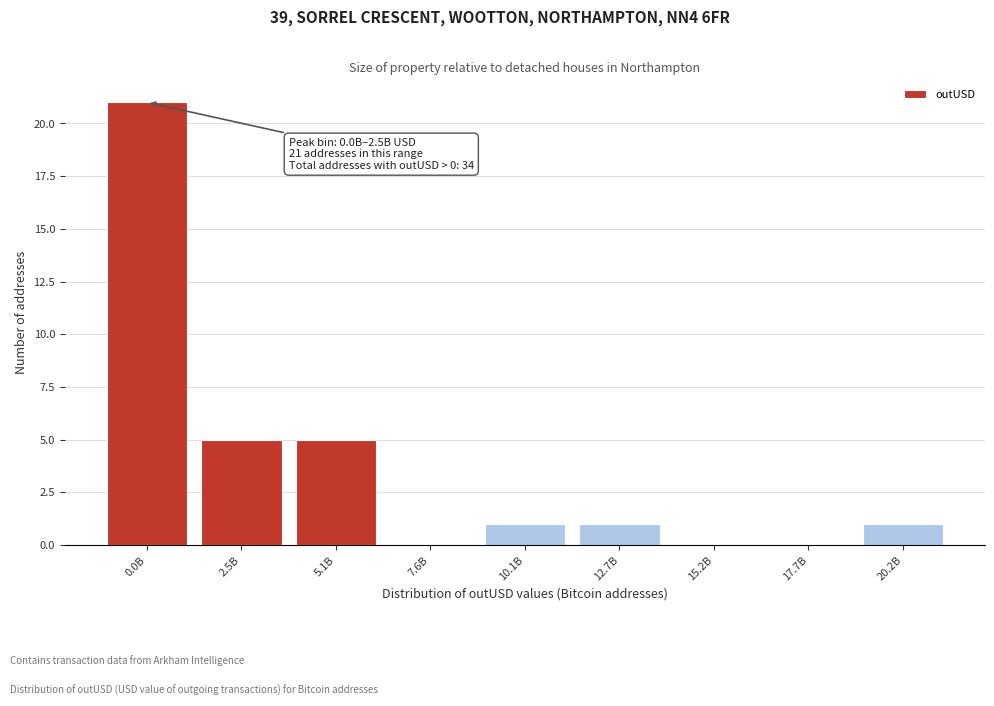

Reading right to left, list all the values displayed in this chart.

20.2B=1	17.7B=0	15.2B=0	12.7B=1	10.1B=1	7.6B=0	5.1B=5	2.5B=5	0.0B=21